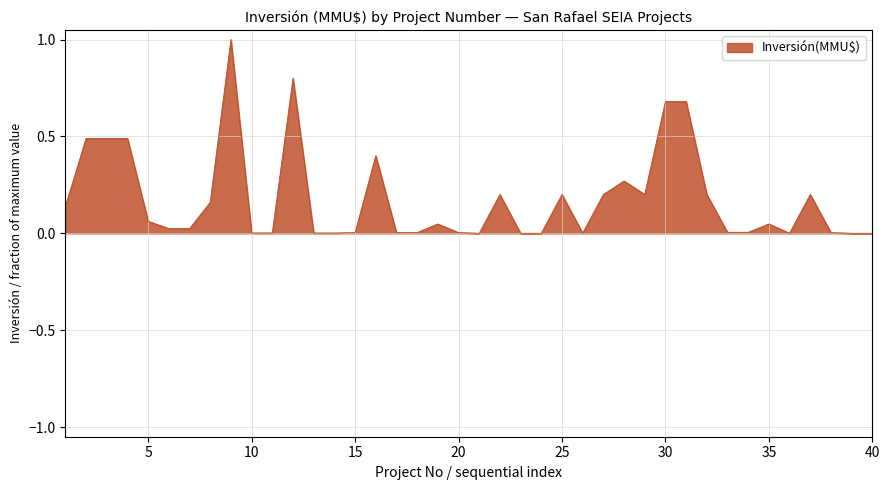

What is the maximum value shown in the chart?

1.0